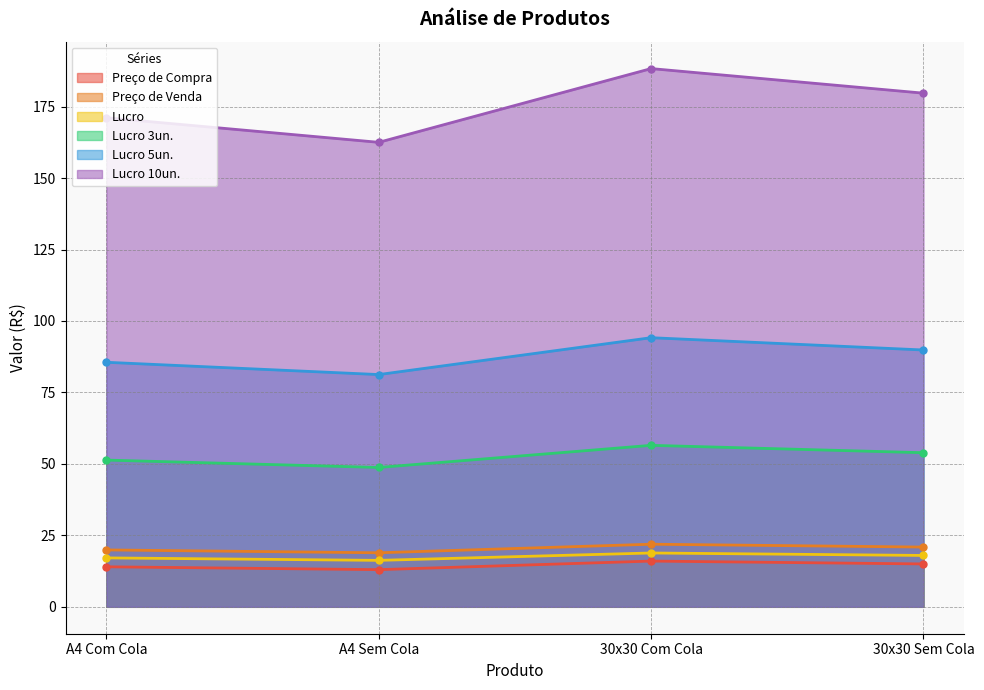

Where does the Lucro 10un. series first go above 179?

30x30 Com Cola